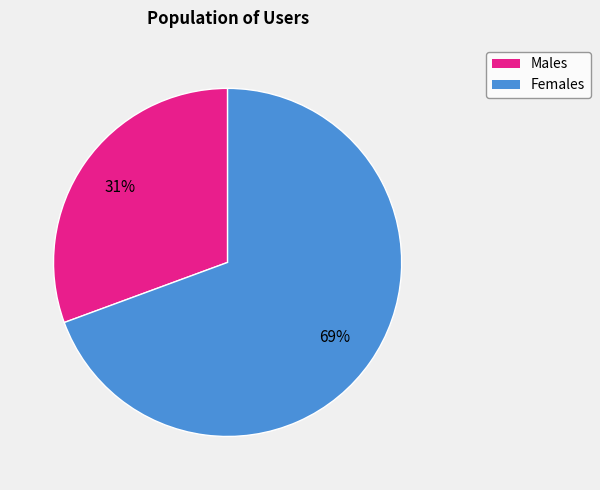

To the nearest percent, what is the average slice percentage?

50%